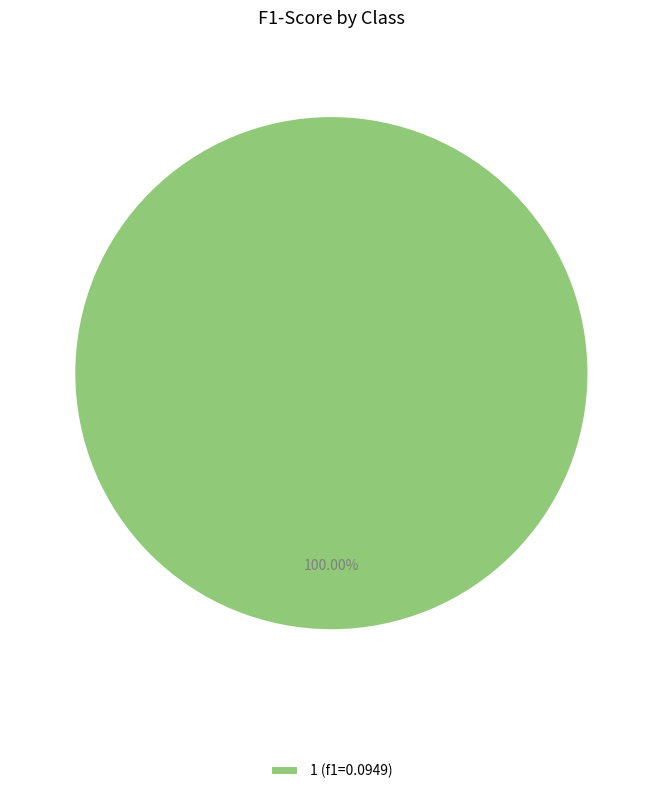

Is there any slice that represents more than half of the pie?

Yes